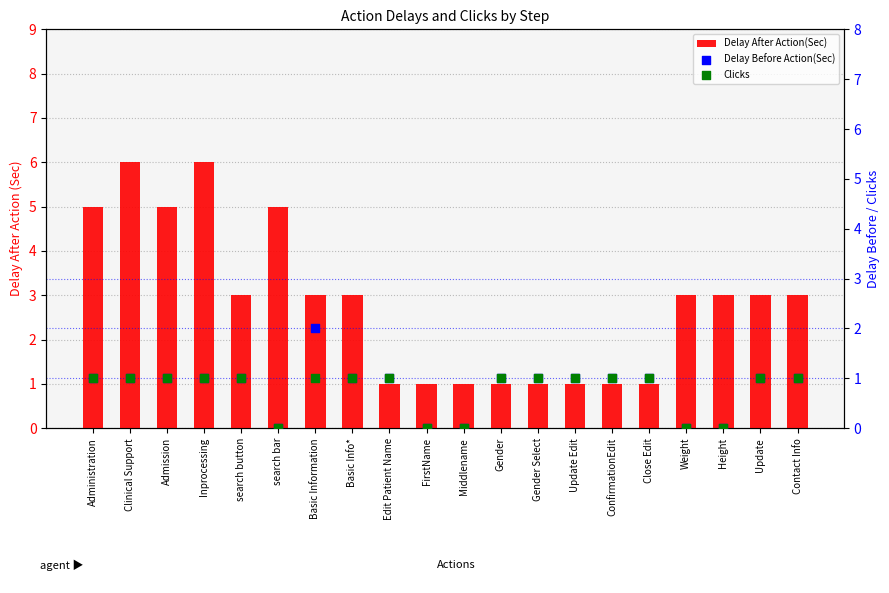

Is the value of Delay After Action(Sec) at Edit Patient Name greater than the value of Delay Before Action(Sec) at Update Edit?

No